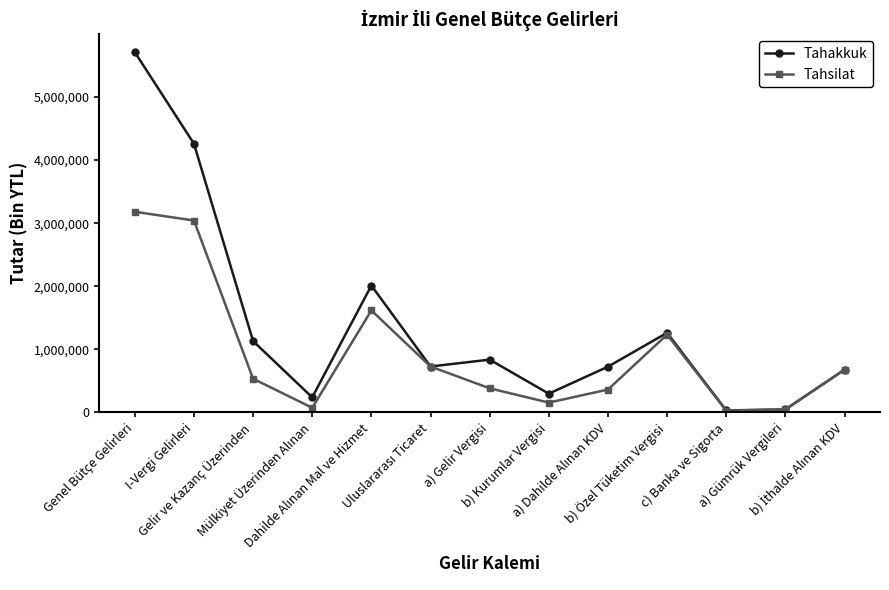

In Tahakkuk, how many points are higher than both neighbors (excluding endpoints)?

3